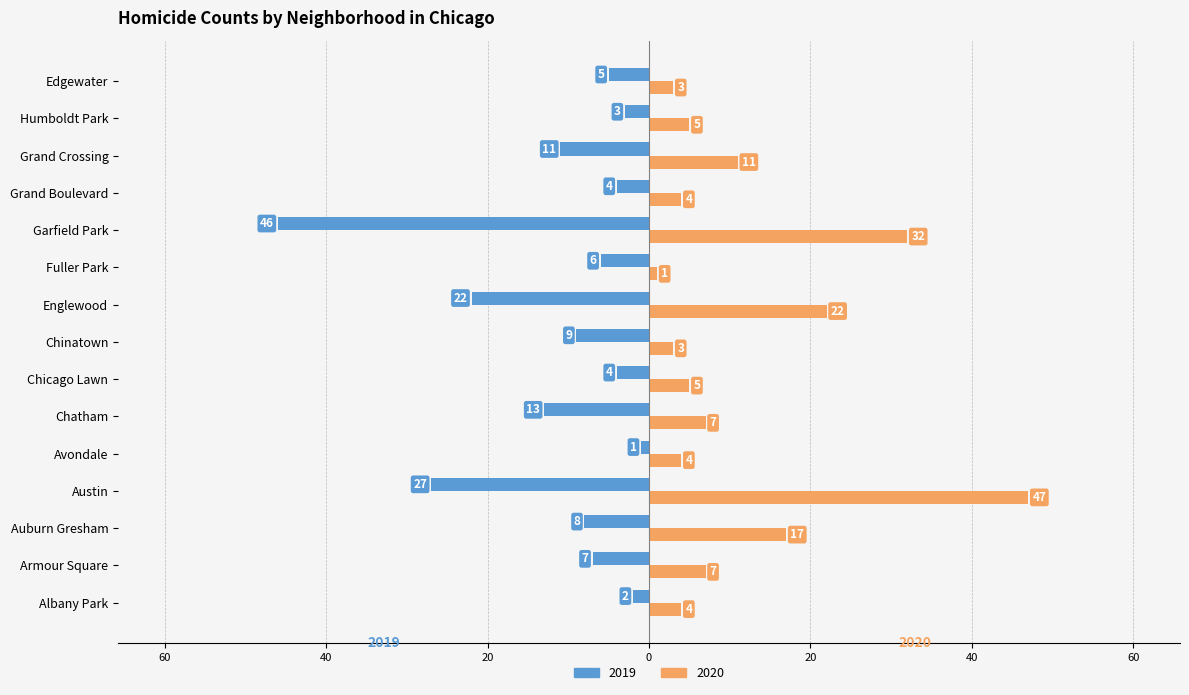

Reading left to right, extract all data points from this chart.

2019: -2	-7	-8	-27	-1	-13	-4	-9	-22	-6	-46	-4	-11	-3	-5
2020: 4	7	17	47	4	7	5	3	22	1	32	4	11	5	3